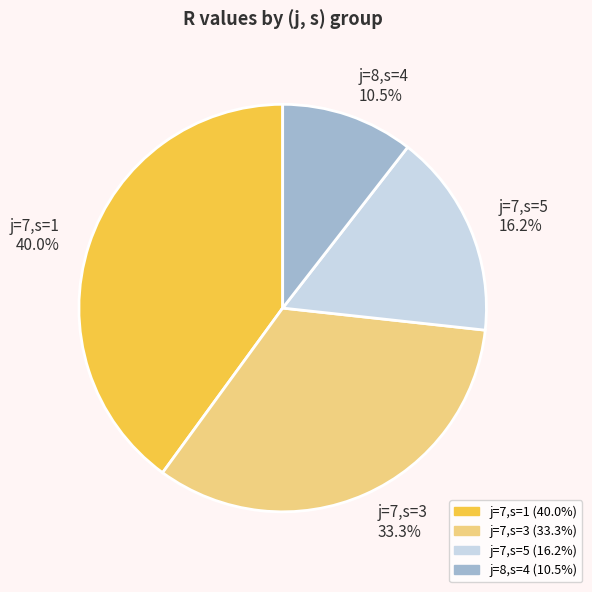

What is the ratio of the value at j=7,s=3 to the value at j=8,s=4?

3.2